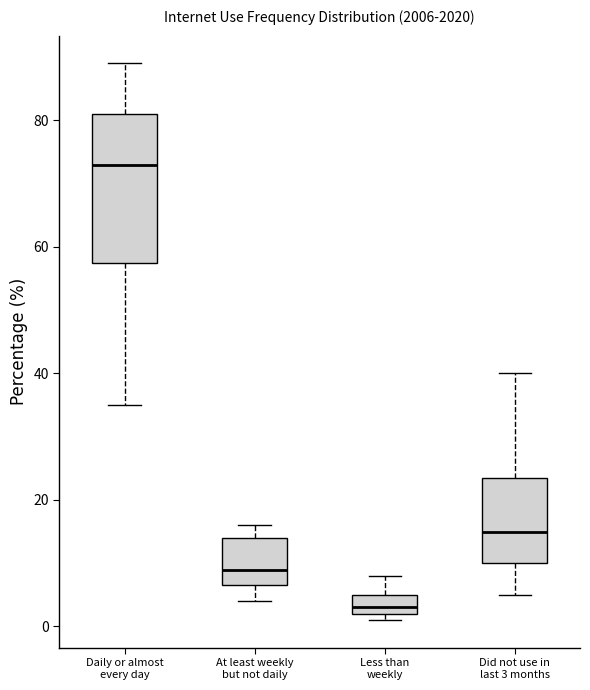

Reading left to right, transcribe this box plot: for each box, give where its median line is, the range the box spans, and where its two whiskers end, as read against the y-axis. The values are not printed on the chart, so give them approximately, as read against the axis.

Daily or almost every day: median 74, box 58 to 82, whiskers 36 to 90
At least weekly but not daily: median 10, box 6 to 14, whiskers 4 to 16
Less than weekly: median 4, box 2 to 6, whiskers 2 (just below the box's lower edge) to 8
Did not use in last 3 months: median 16, box 10 to 24, whiskers 6 to 40